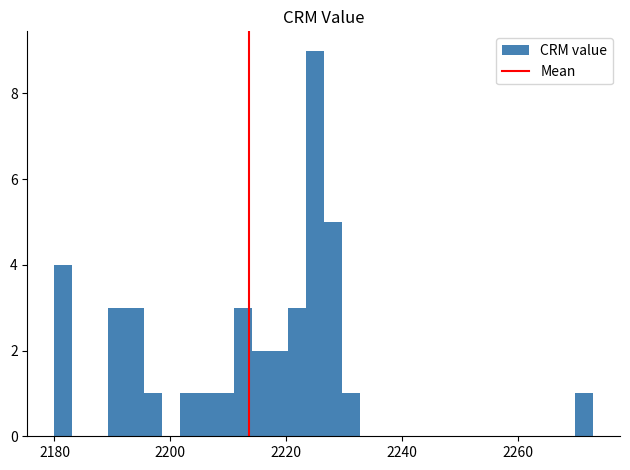

Read against the x-axis, roughly where is the centre of the tallest bar?

2224